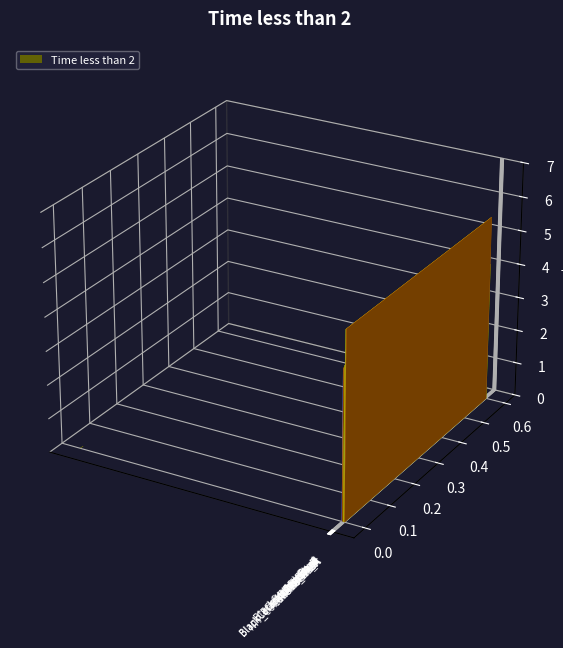

How many values are below 4?

3